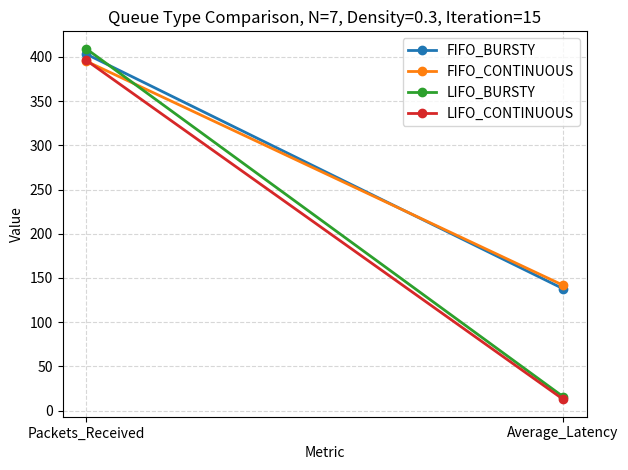

Which category has the highest value in the FIFO_CONTINUOUS series?

Packets_Received